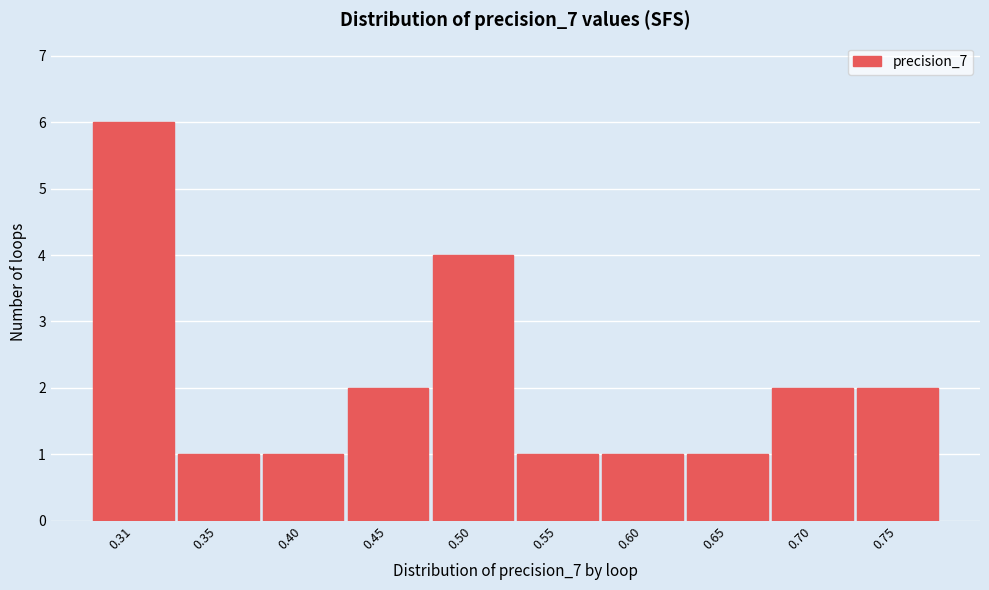

Reading left to right, what are all the values shown in this chart?

0.31=6	0.35=1	0.40=1	0.45=2	0.50=4	0.55=1	0.60=1	0.65=1	0.70=2	0.75=2